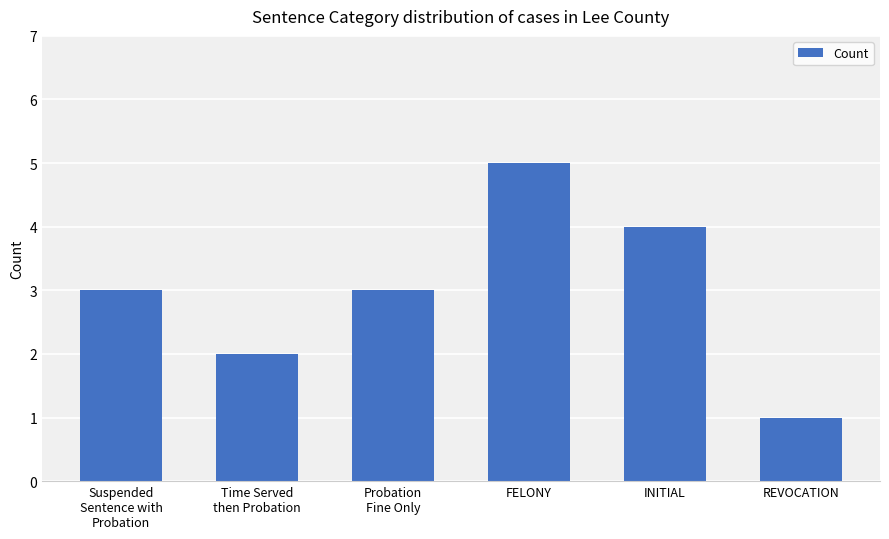

What is the greatest value displayed?

5